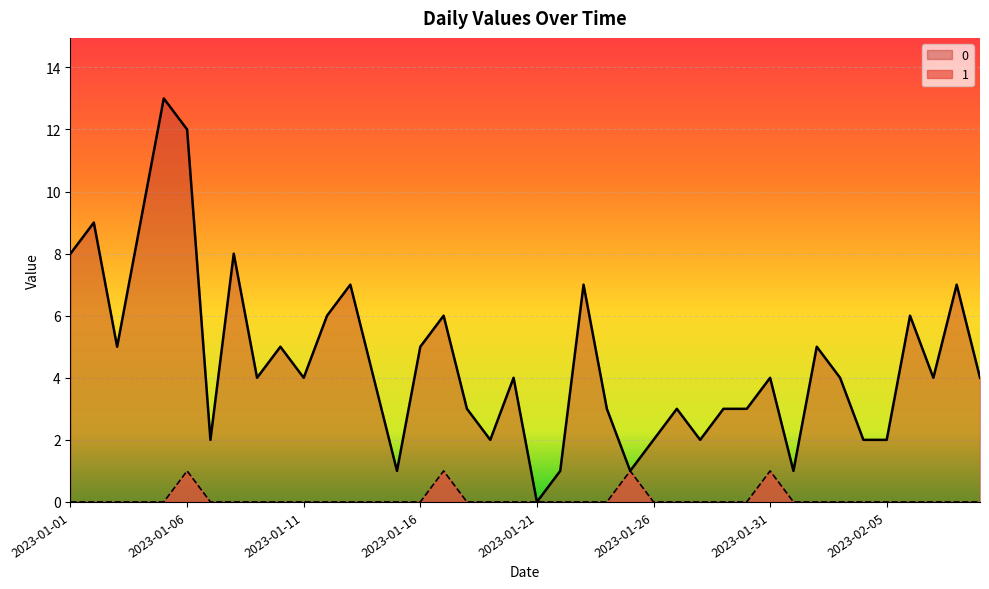

True or false: 0 and 1 intersect in this chart.

False